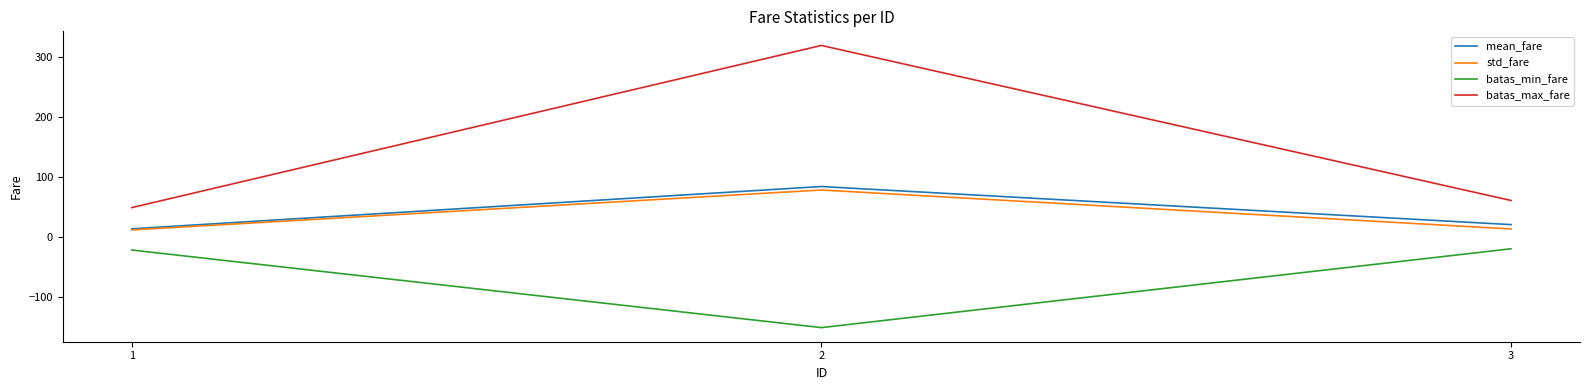

At which category is the sum across all series the highest?

2